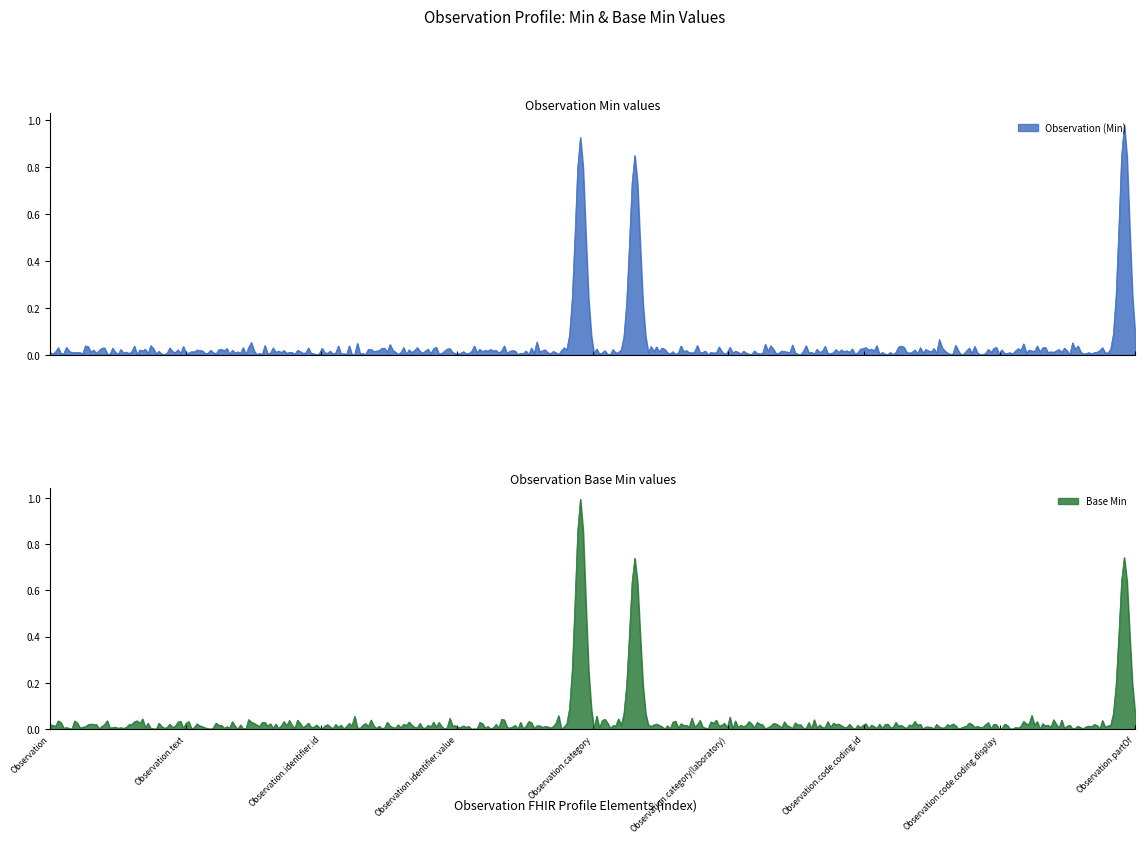

What are all the series names shown in the legend?

Observation (Min), Base Min